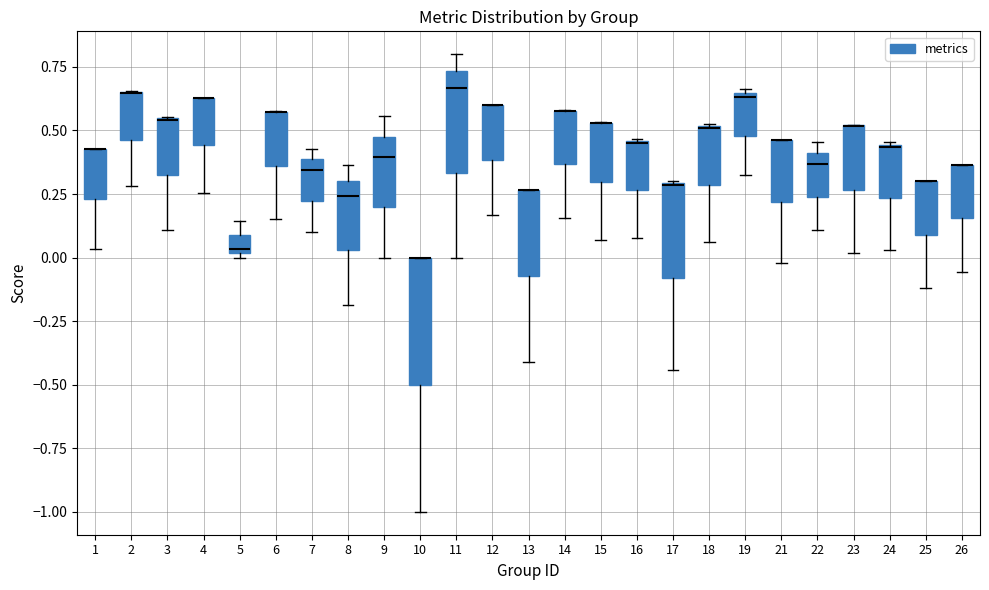

Which box is the tallest, from its lower edge to its upper edge?

10